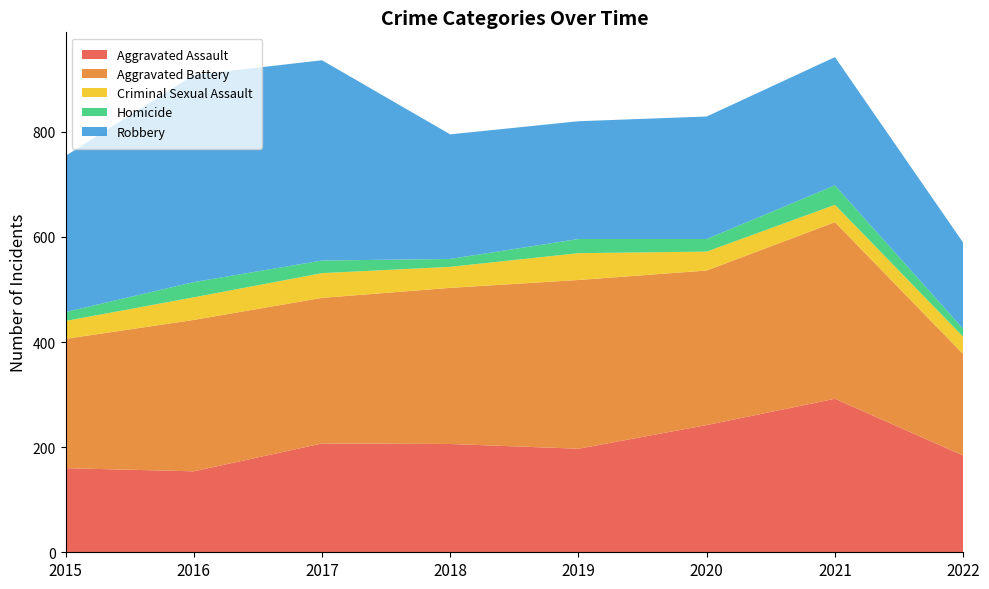

Reading left to right, transcribe all the data shown in this chart.

Aggravated Assault: 2015=160	2016=154	2017=207	2018=206	2019=197	2020=242	2021=292	2022=184
Aggravated Battery: 2015=246	2016=288	2017=277	2018=297	2019=321	2020=294	2021=336	2022=193
Criminal Sexual Assault: 2015=34	2016=43	2017=47	2018=40	2019=51	2020=36	2021=33	2022=33
Homicide: 2015=17	2016=29	2017=24	2018=15	2019=27	2020=24	2021=37	2022=15
Robbery: 2015=297	2016=394	2017=381	2018=237	2019=224	2020=233	2021=244	2022=164